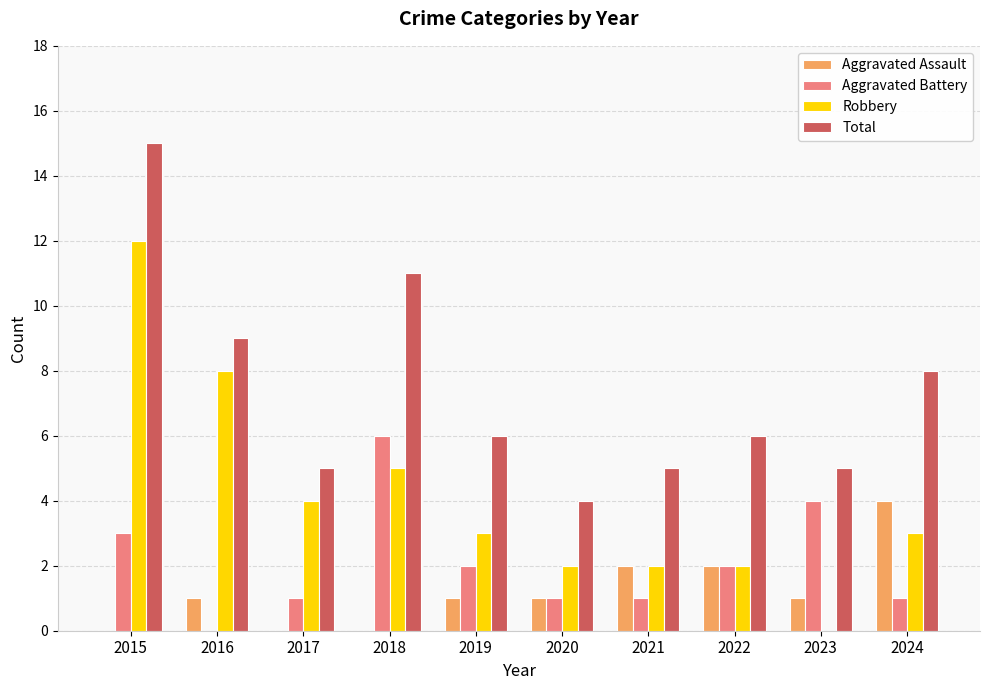

Does the chart contain stacked bars?

No